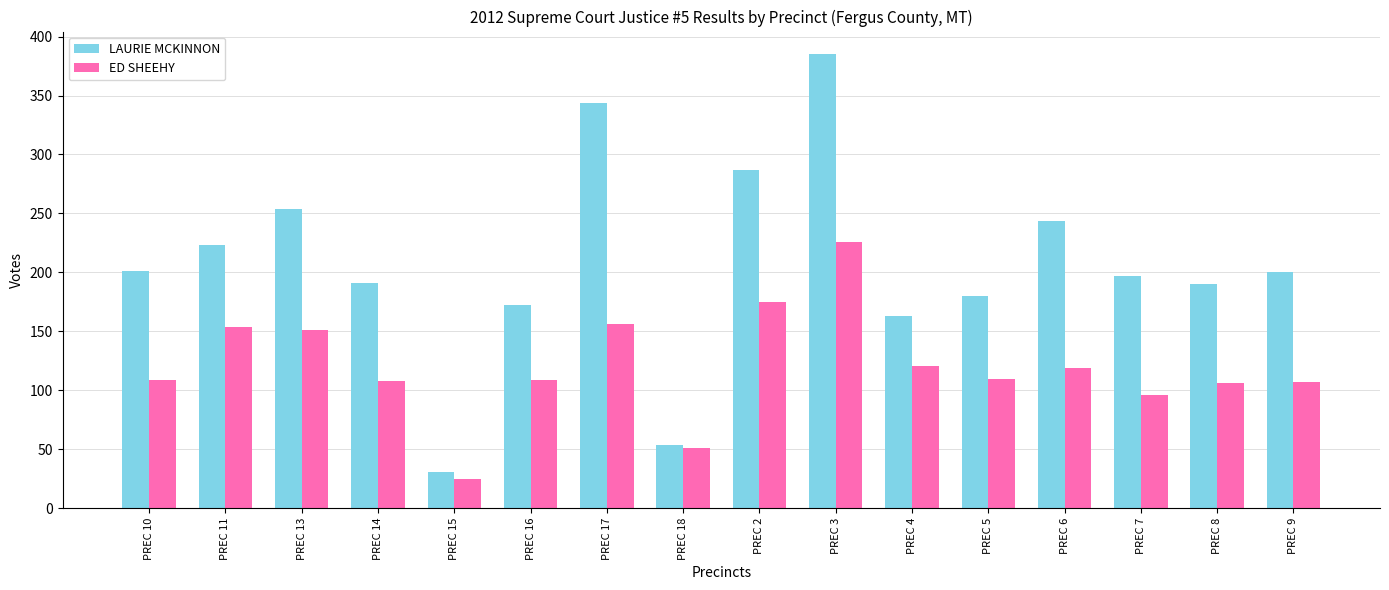

What is the label of the 14th bar from the right?

PREC 13